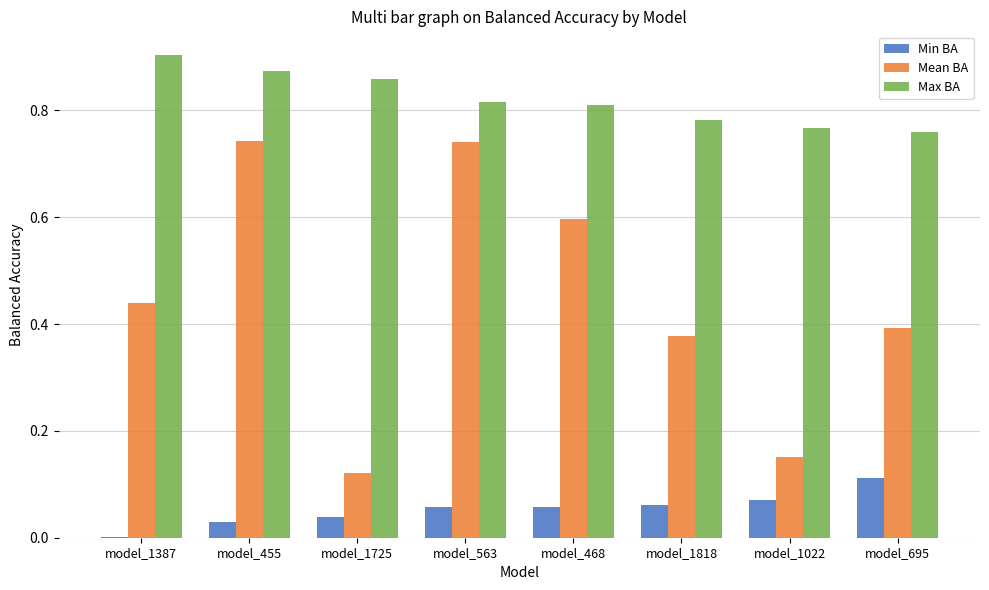

What is the sum of the Max BA values at model_455 and model_1725?

1.7